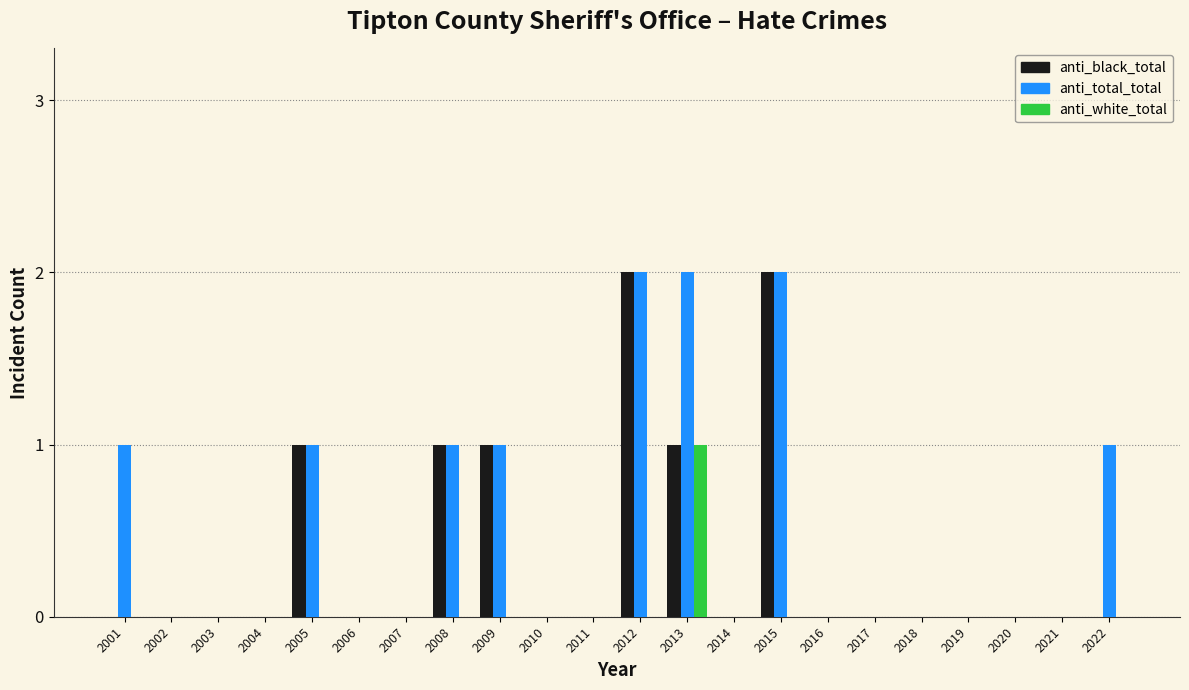

Which series has the largest total across all categories?

anti_total_total